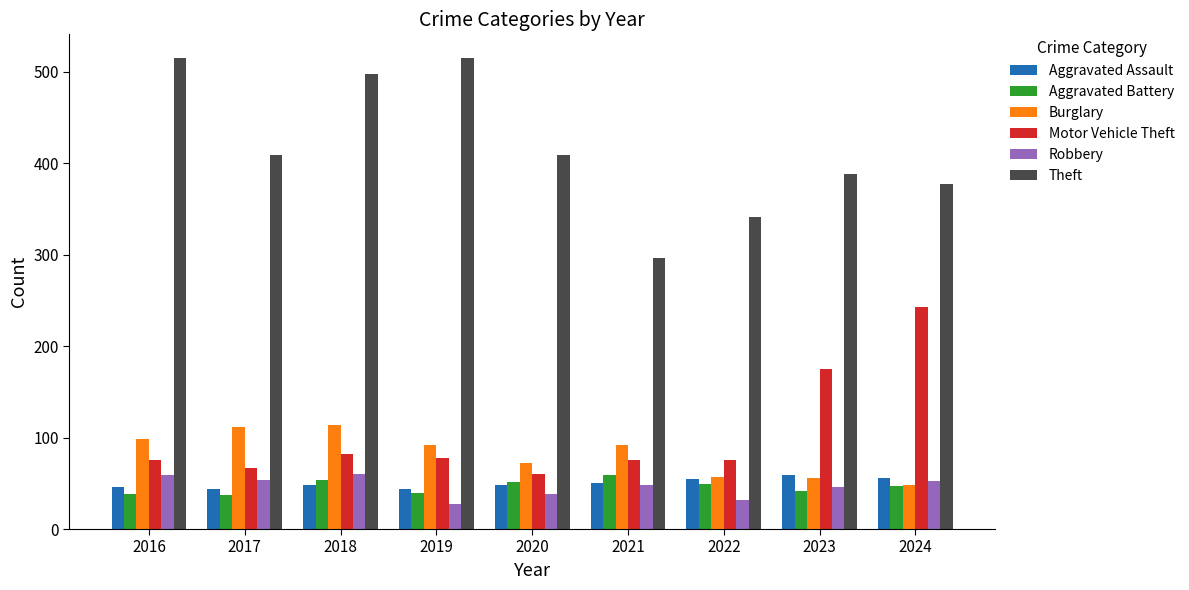

Where does the Burglary series first go above 92?

2016